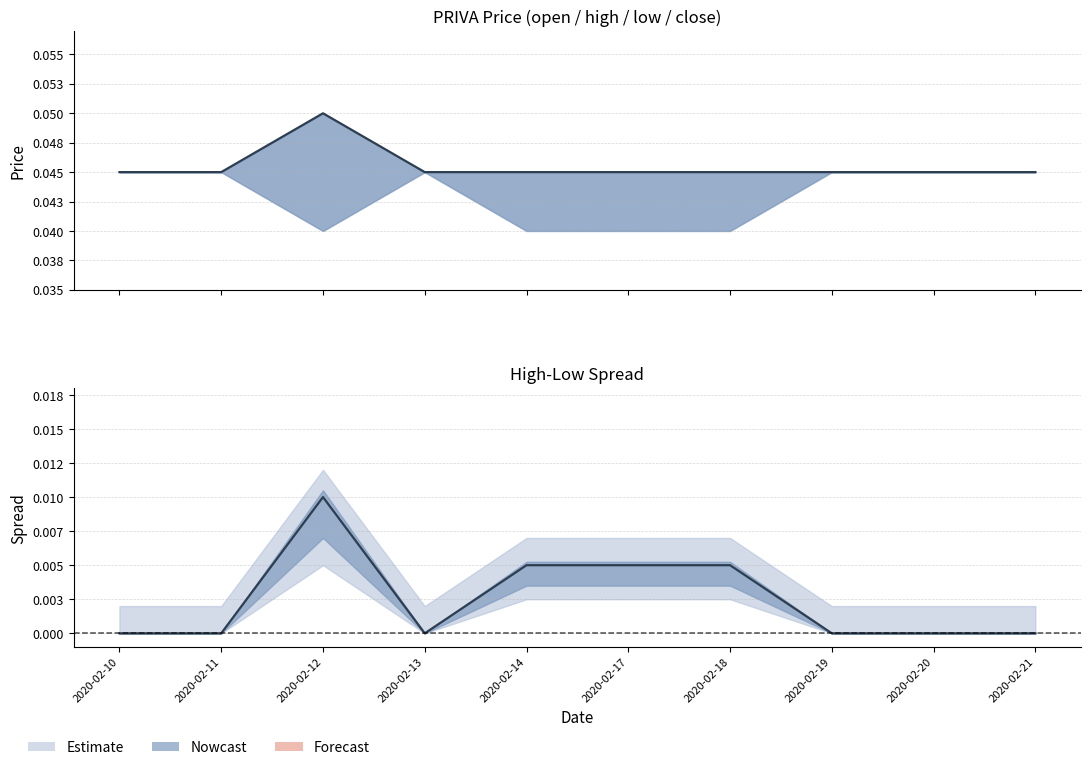

Is it true that spread equals 0.0 at 2020-02-20?

False